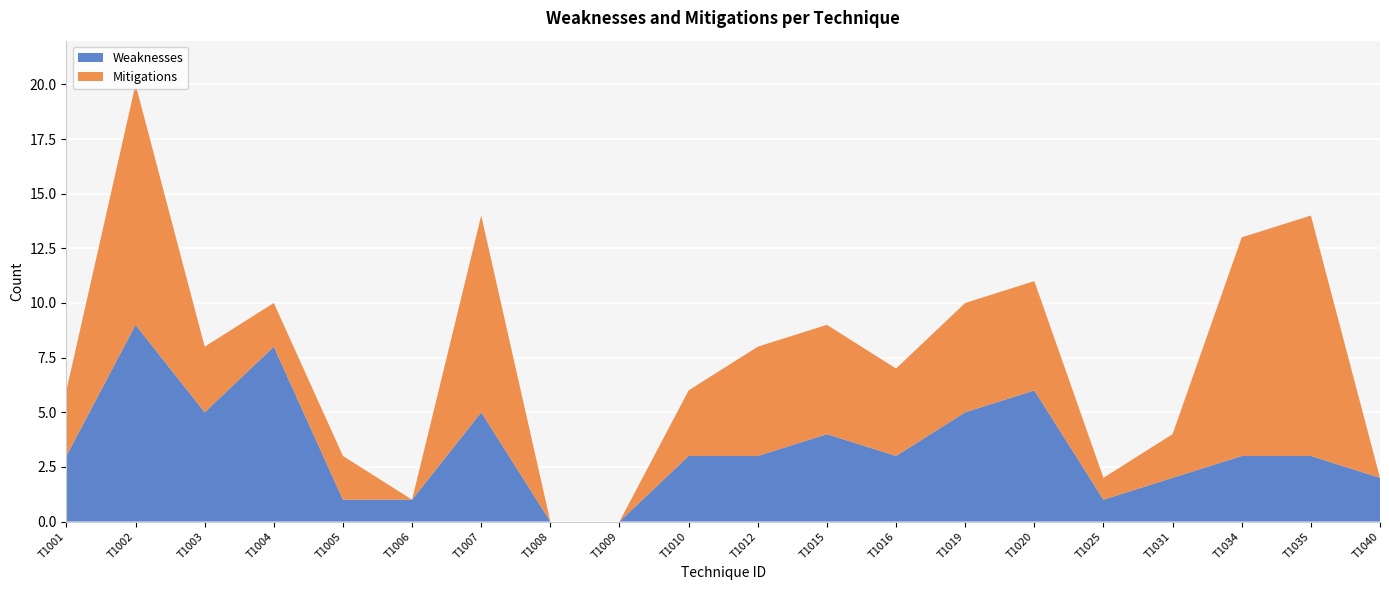

Reading left to right, transcribe all the data shown in this chart.

Weaknesses: T1001=3	T1002=9	T1003=5	T1004=8	T1005=1	T1006=1	T1007=5	T1008=0	T1009=0	T1010=3	T1012=3	T1015=4	T1016=3	T1019=5	T1020=6	T1025=1	T1031=2	T1034=3	T1035=3	T1040=2
Mitigations: T1001=3	T1002=11	T1003=3	T1004=2	T1005=2	T1006=0	T1007=9	T1008=0	T1009=0	T1010=3	T1012=5	T1015=5	T1016=4	T1019=5	T1020=5	T1025=1	T1031=2	T1034=10	T1035=11	T1040=0